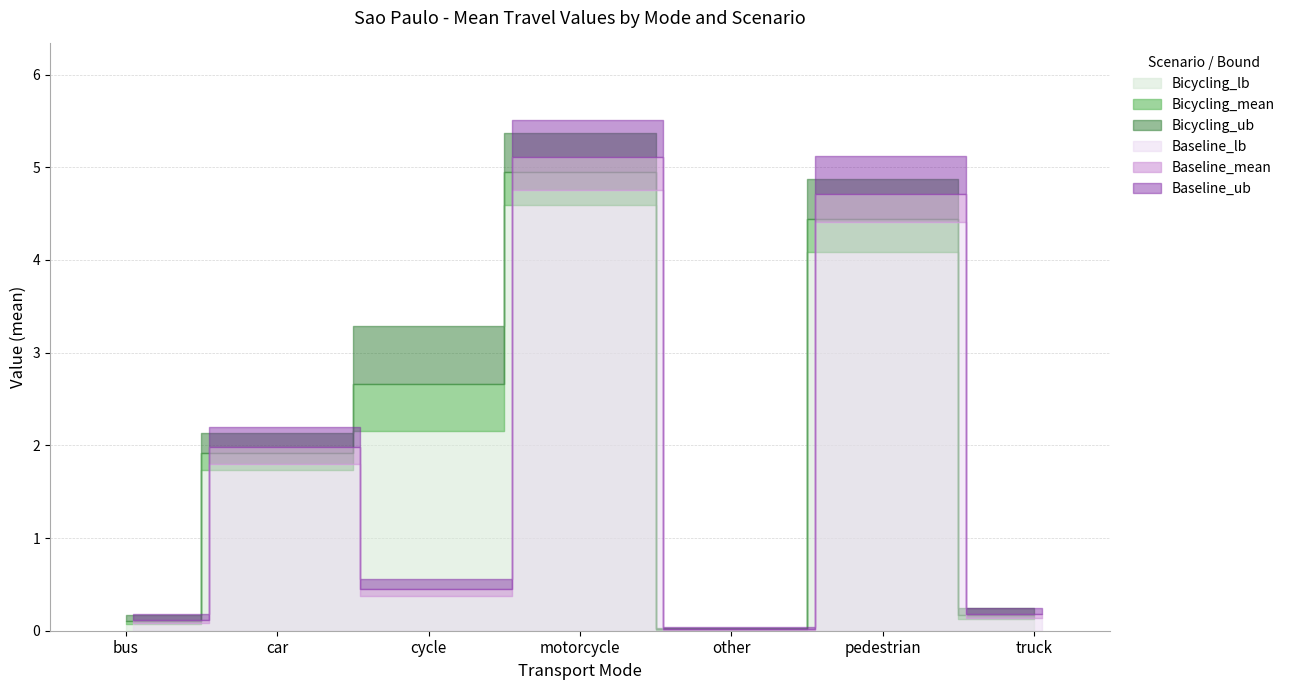

Is it true that Bicycling_ub equals 5.4 at motorcycle?

True